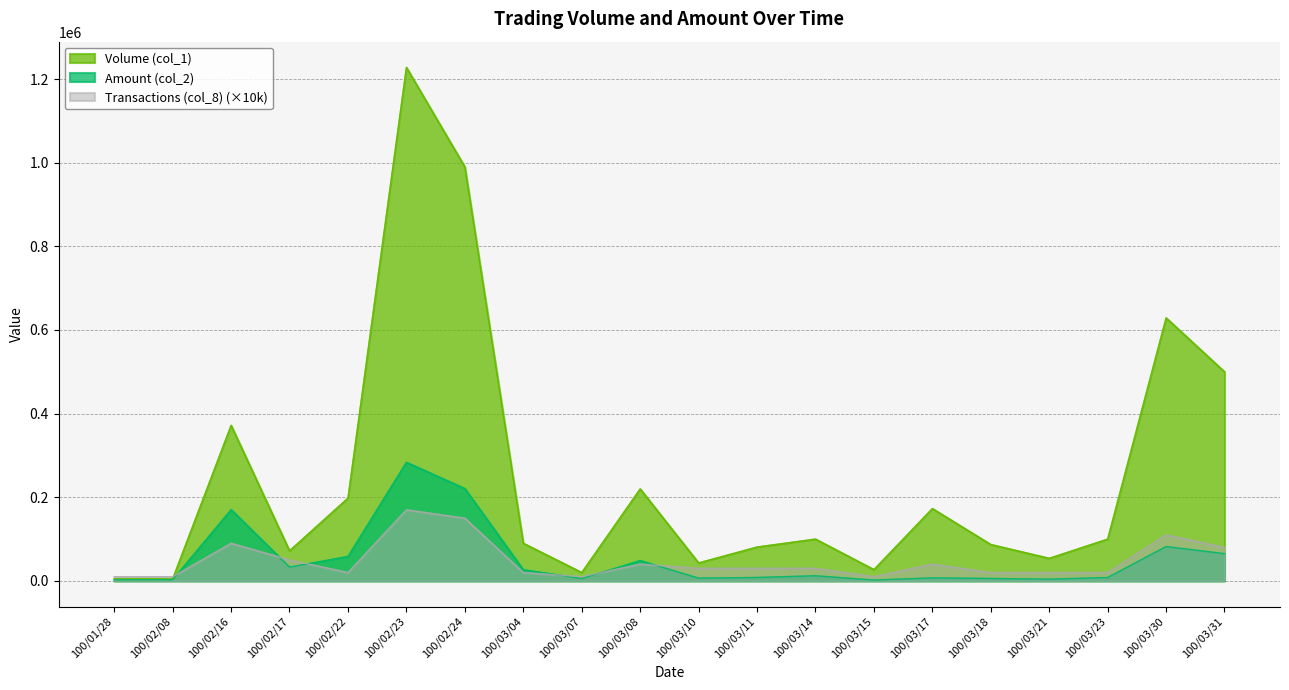

At which label does Volume (col_1) reach its peak?

100/02/23